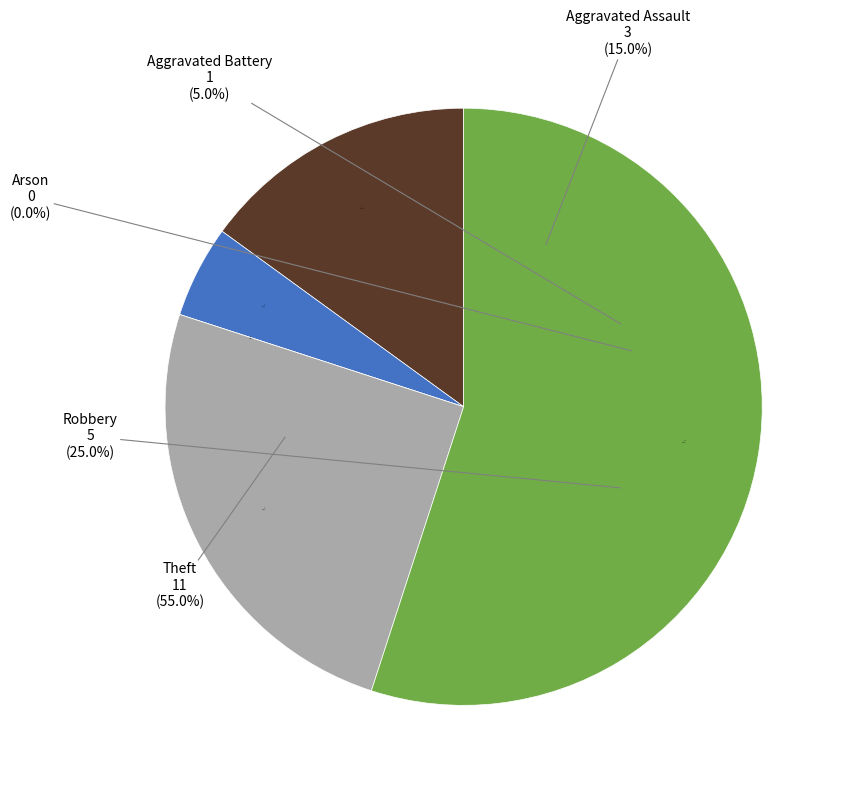

The Aggravated Battery slice represents 1% of the pie. True or false?

False